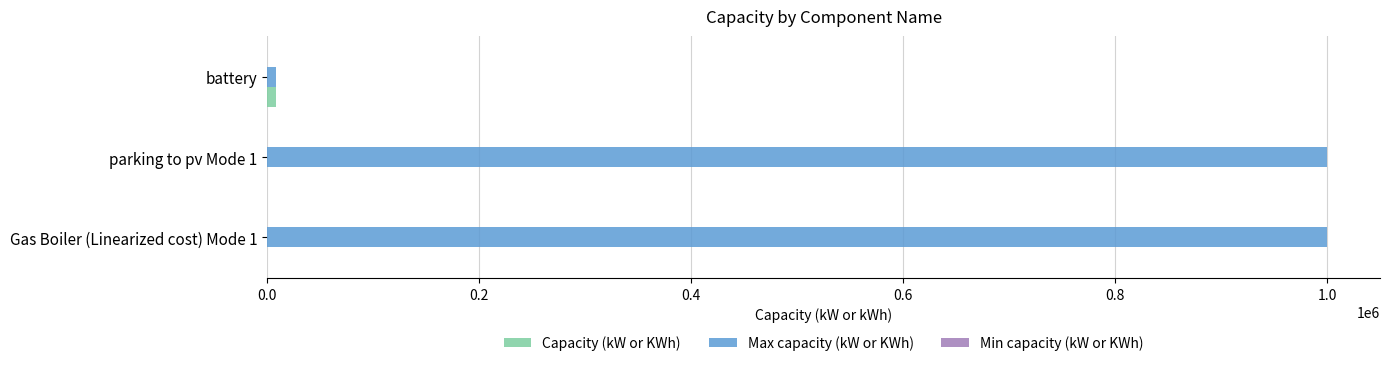

Which series has the largest total across all categories?

Max capacity (kW or KWh)